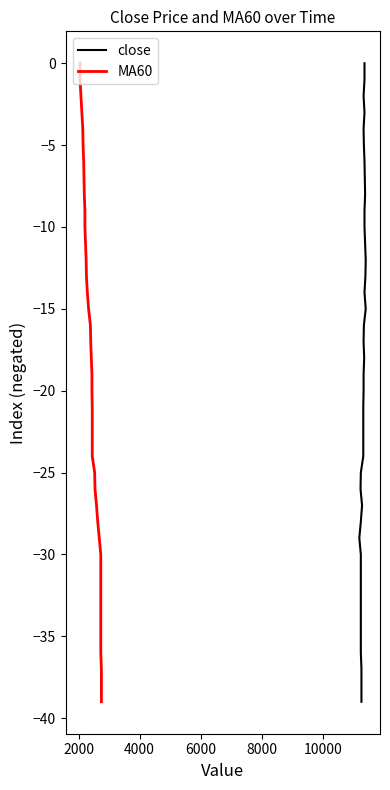

How many values in the close series exceed -19?

19